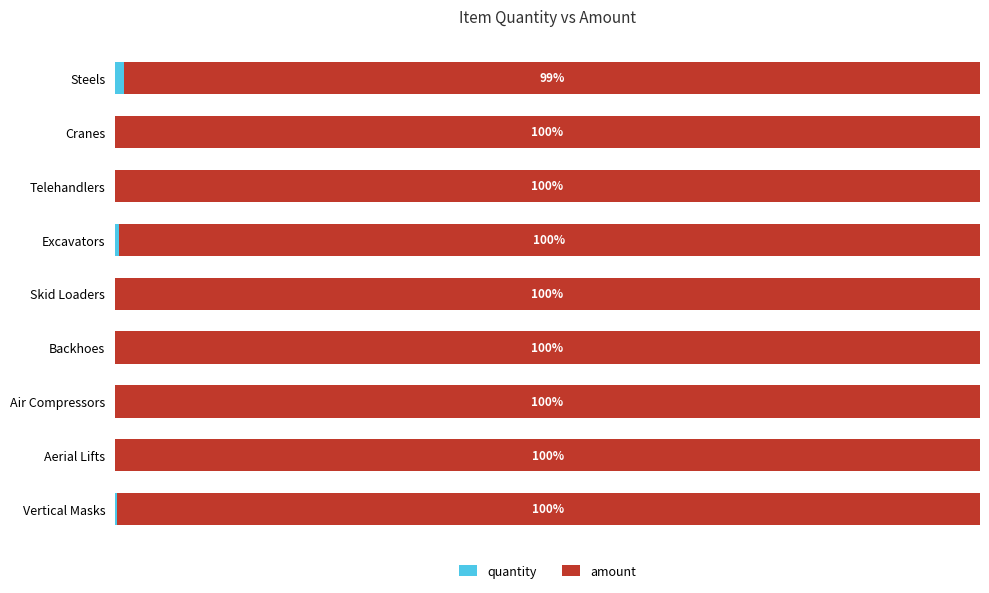

Which series has the widest spread of values?

quantity